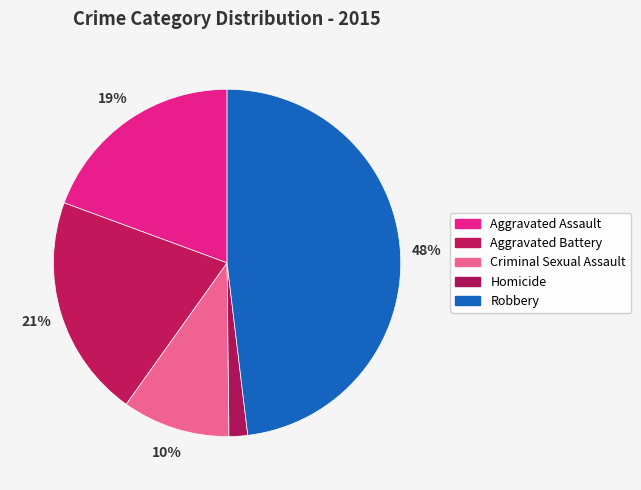

To the nearest percent, what percentage of the pie is Aggravated Assault?

19%